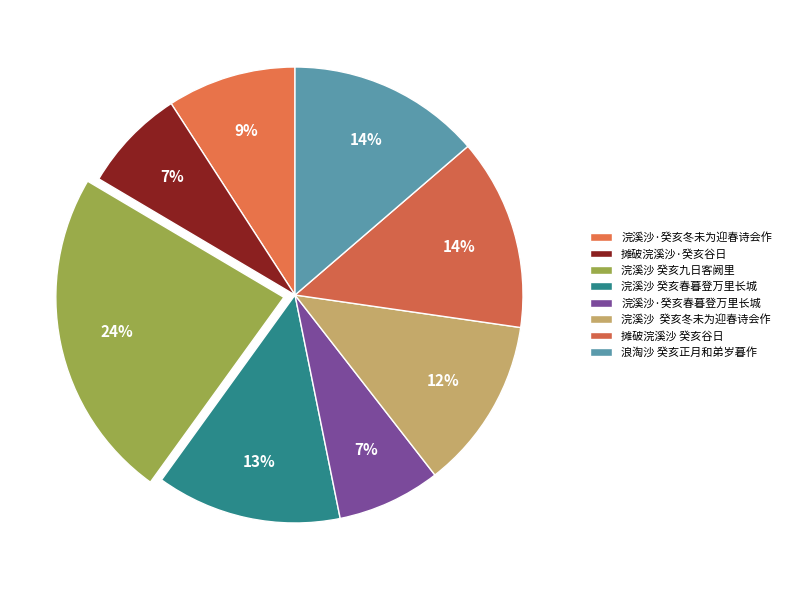

Count the number of slices in the pie.

8